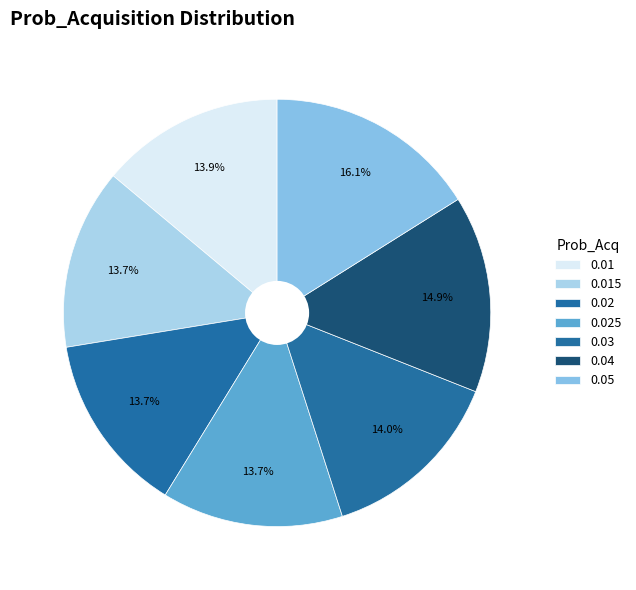

Rank the categories by value from lowest to highest.

0.02, 0.015, 0.025, 0.01, 0.03, 0.04, 0.05